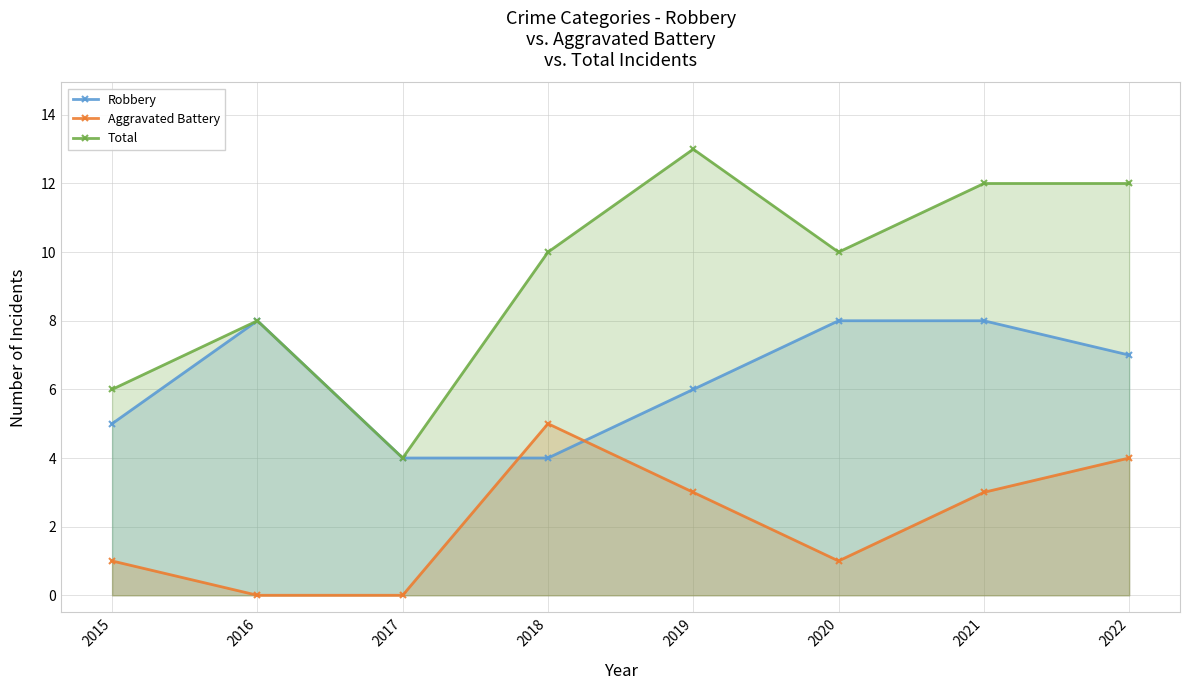

How many data points in Total are above 10?

3